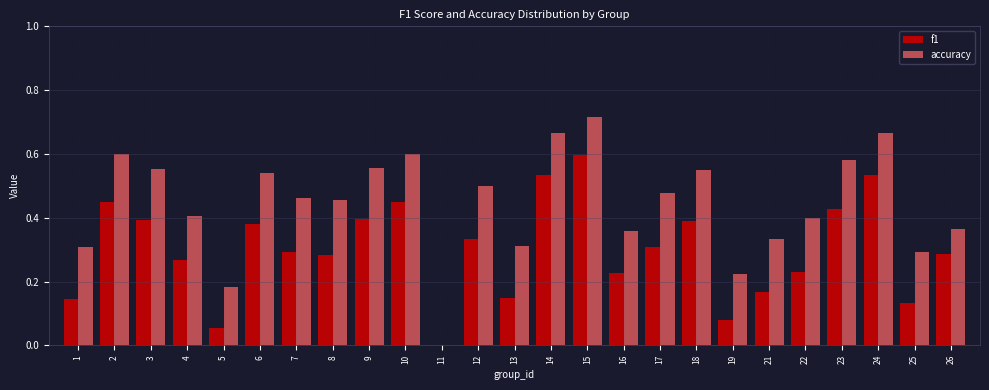

Which category has the highest value across all series?

15